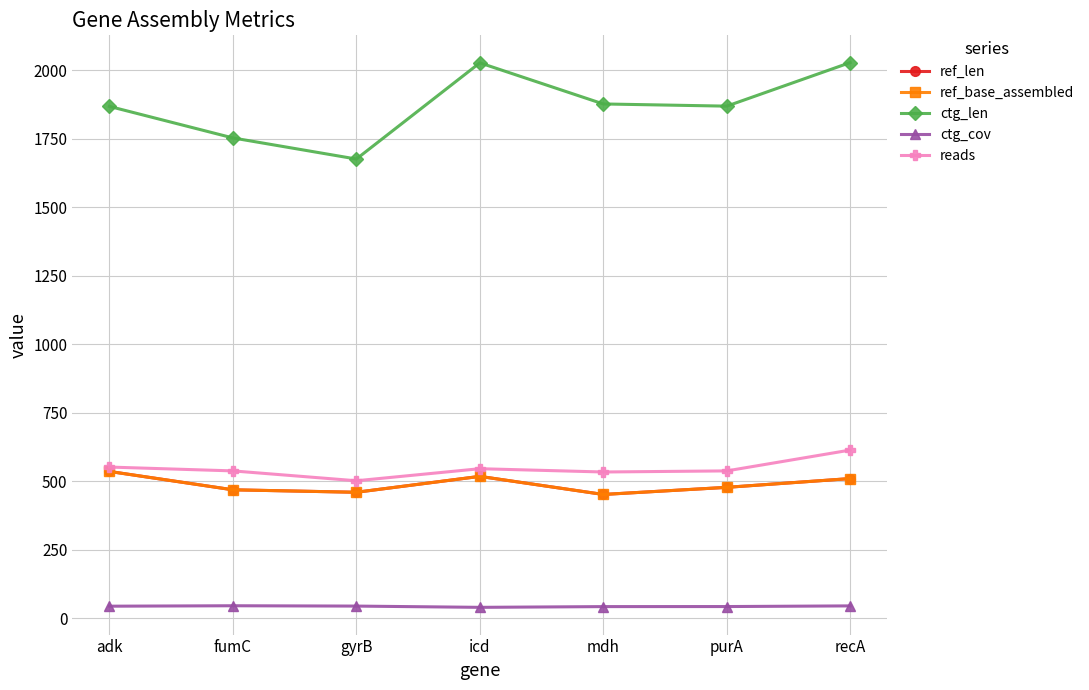

What is the total value across all series at mdh?

3357.8